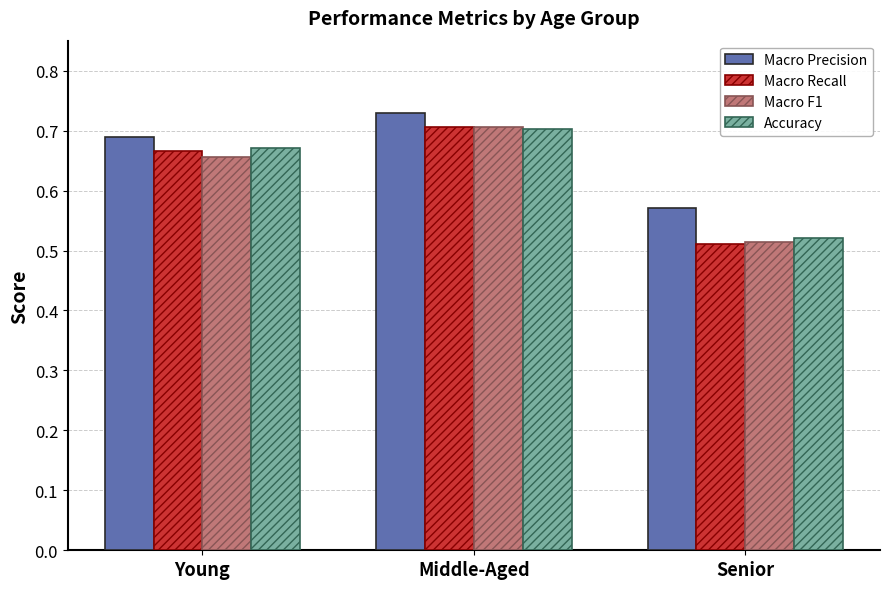

What position from the right is Middle-Aged?

2